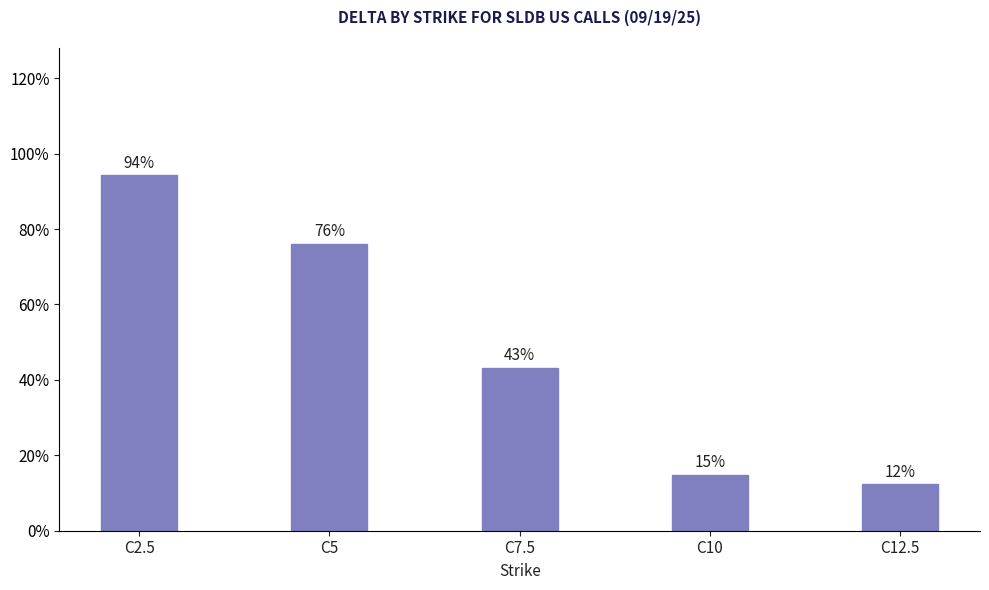

What is the change in value from C2.5 to C7.5?

-0.5